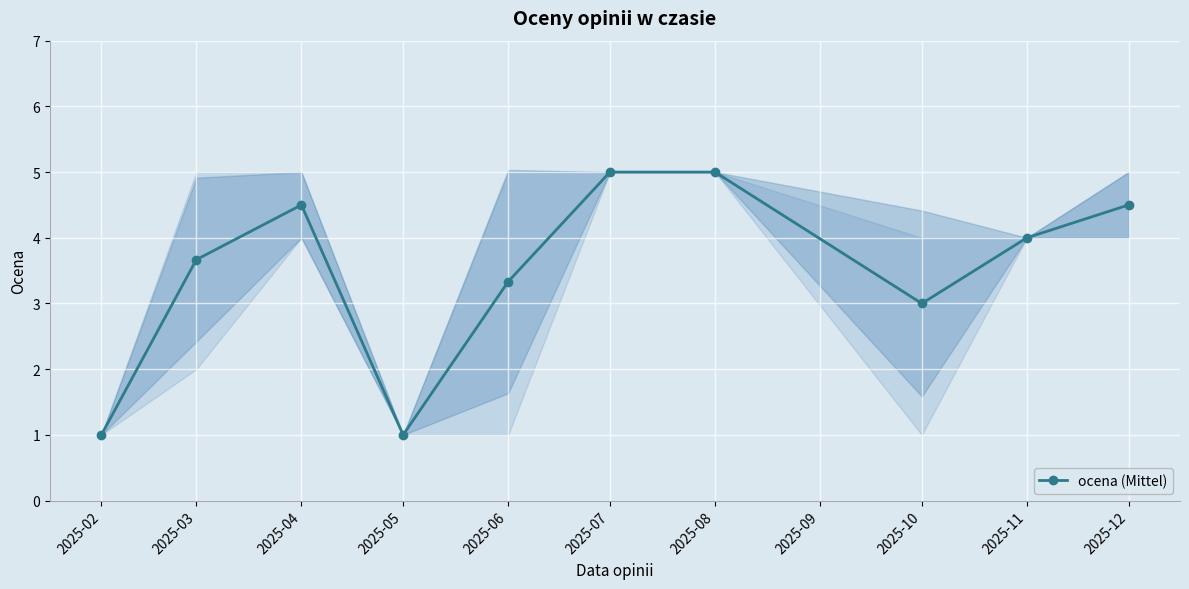

The ocena (Mittel) series shows 2.4 at 2025-04. True or false?

False